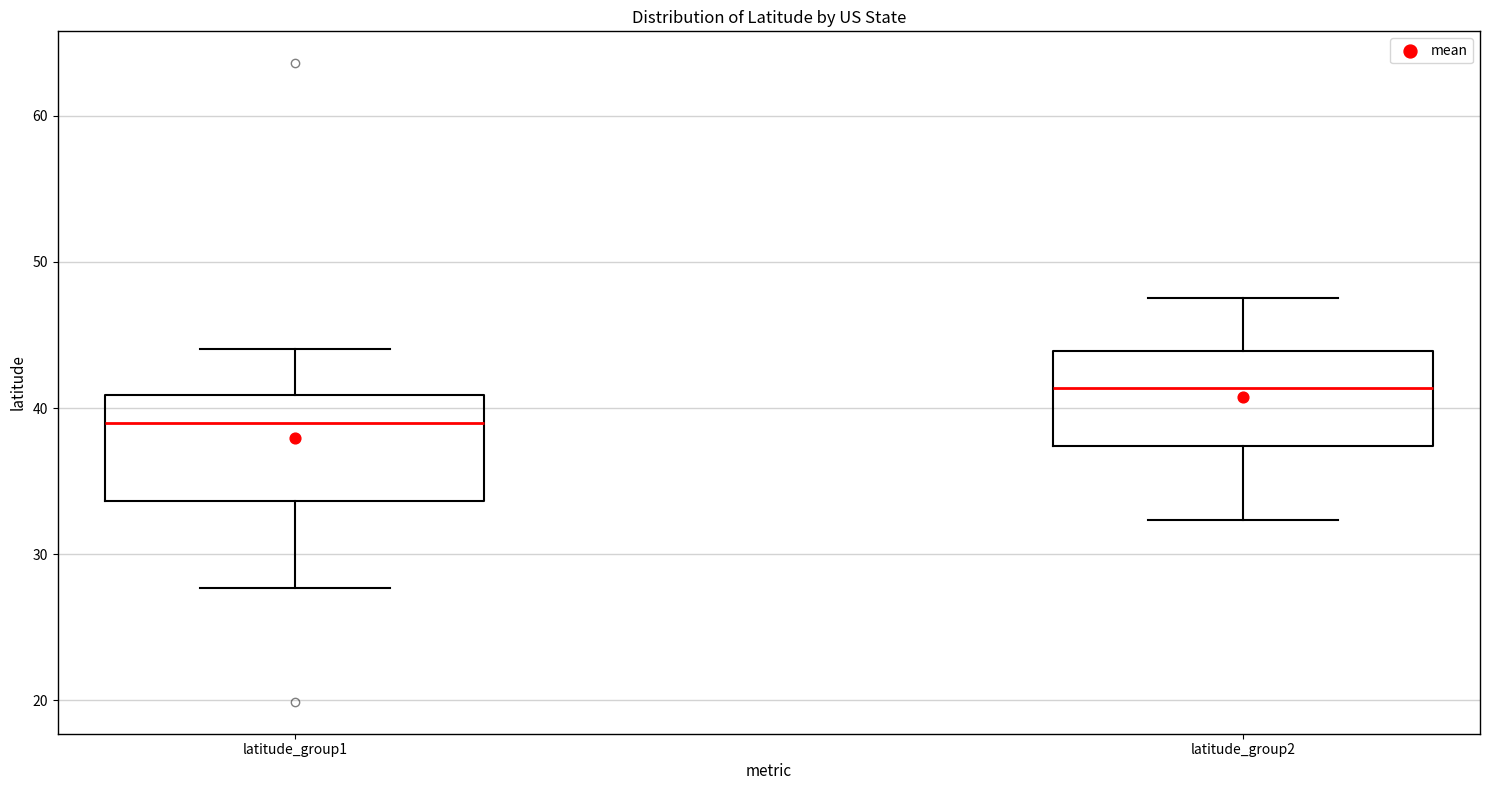

Which box's median line is the lowest?

latitude_group1